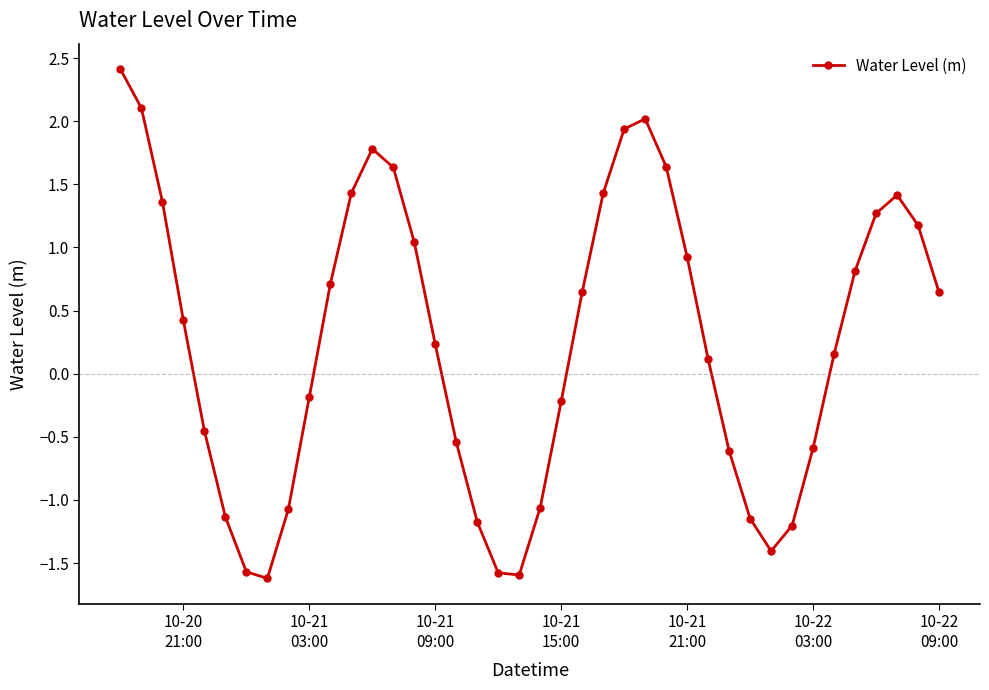

What is the maximum value shown in the chart?

2.4